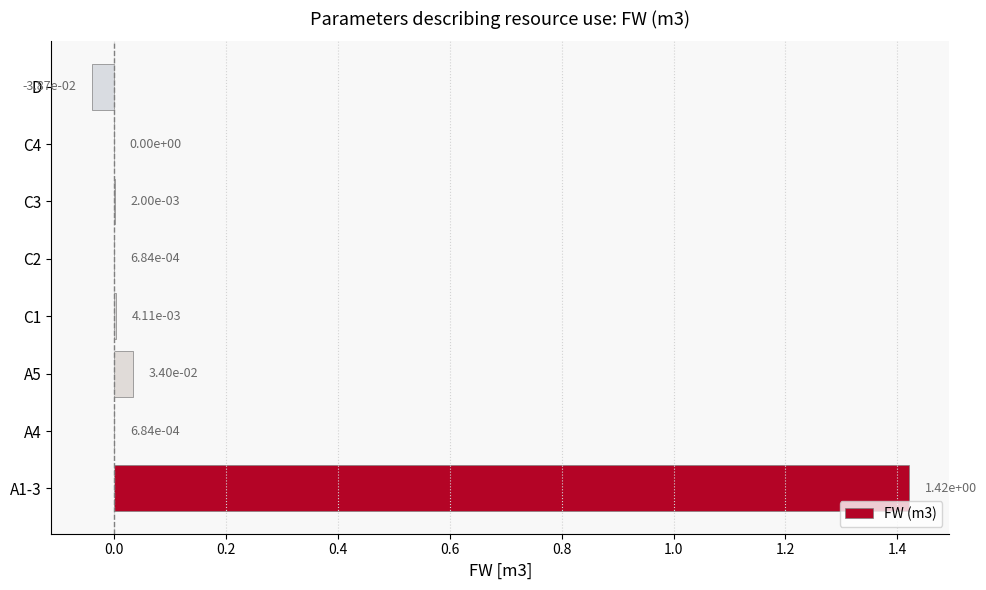

What is the change in value from A1-3 to A5?

-1.4